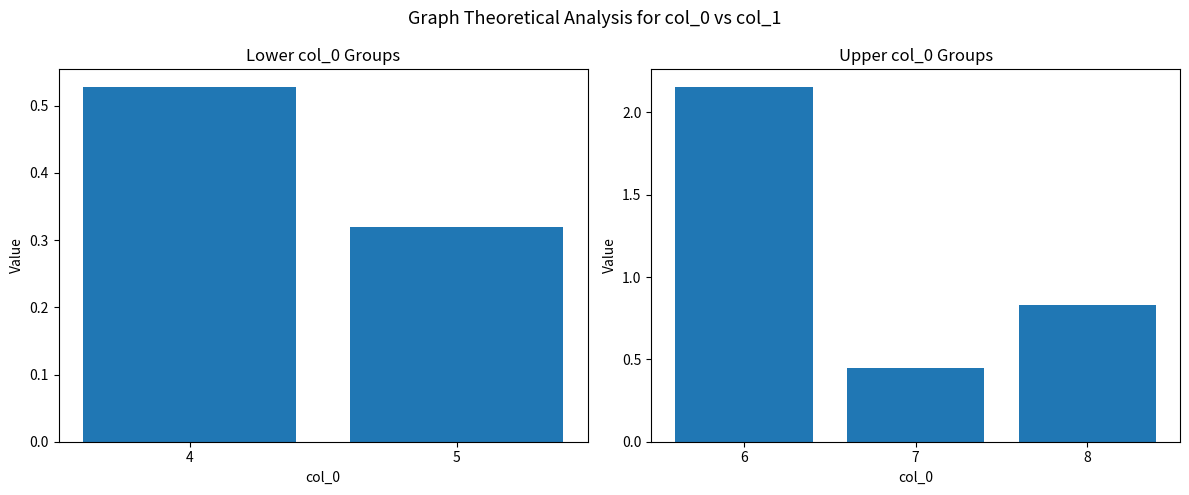

Rank the categories by value from highest to lowest.

6, 8, 4, 7, 5